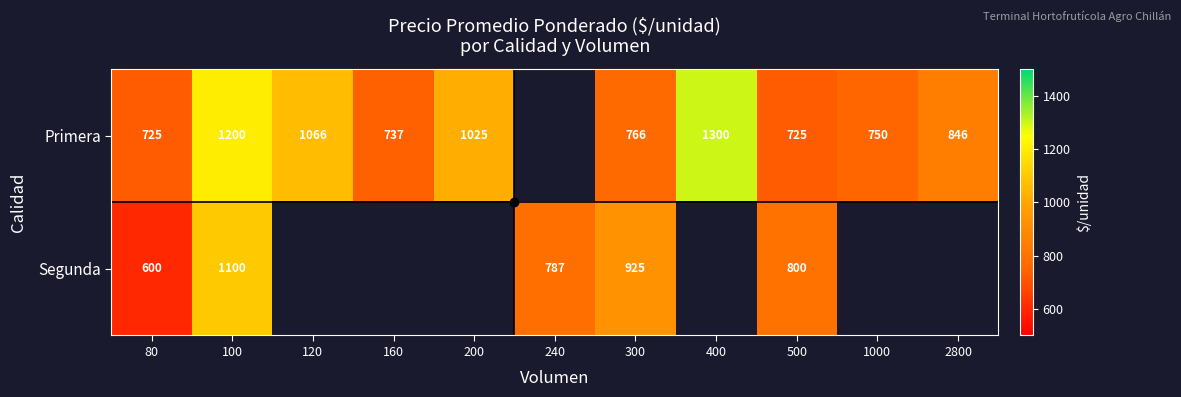

At which category does the chart reach its peak across all series?

400